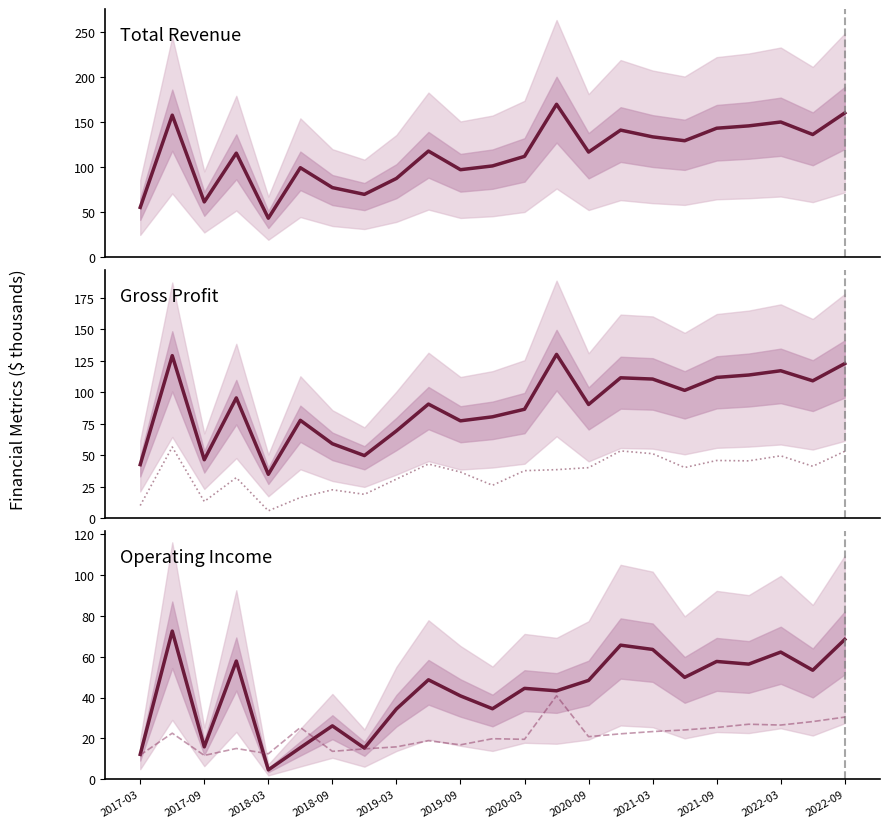

Is this an area chart (filled region under the line)?

No